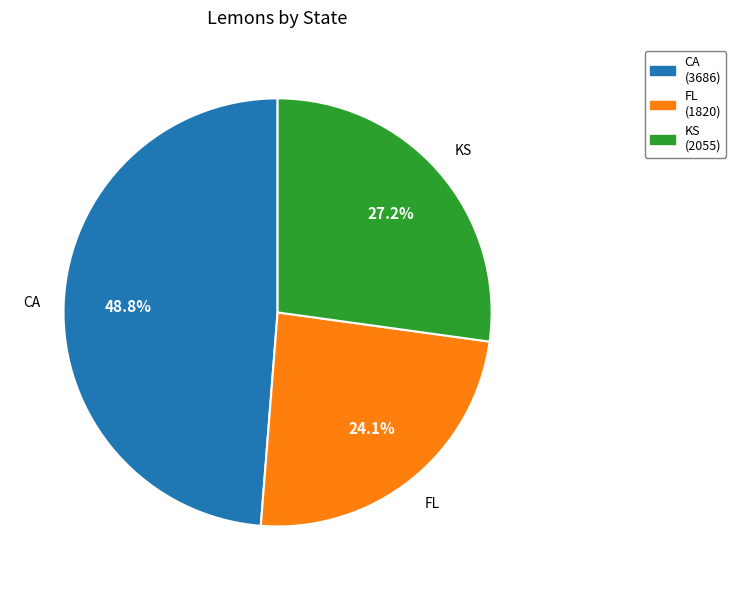

Combined, do FL and KS account for over 50%?

Yes